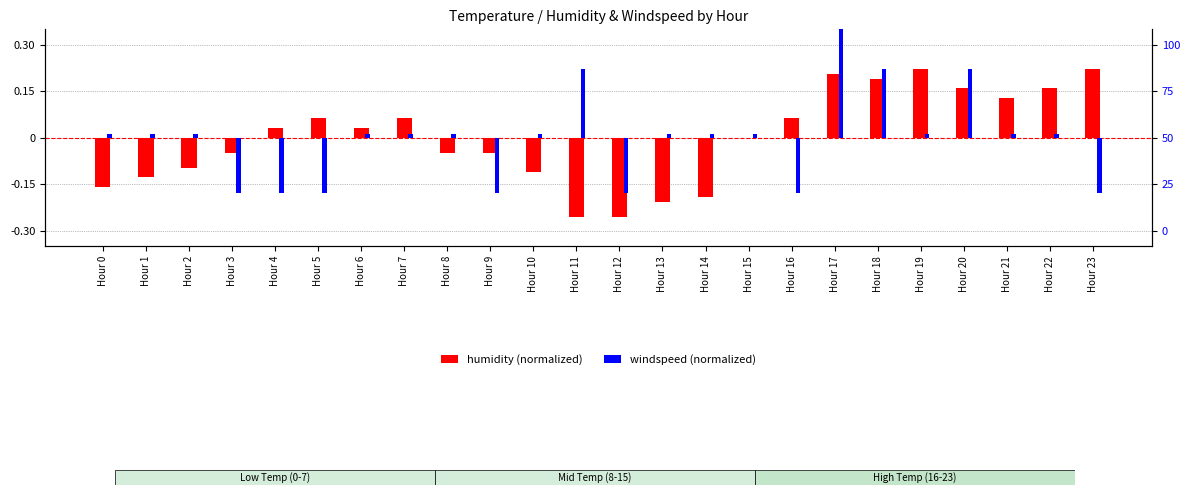

What is the total value across all series at Hour 3?

-0.2